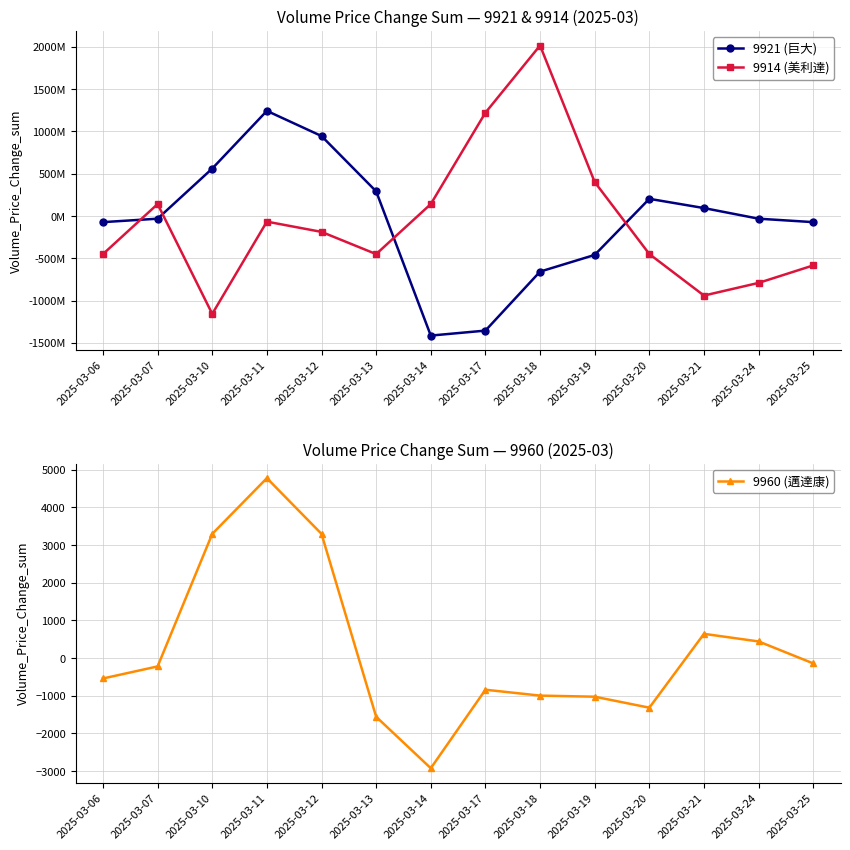

True or false: 9960 (邁達康) has a value of -358 at 2025-03-07.

False